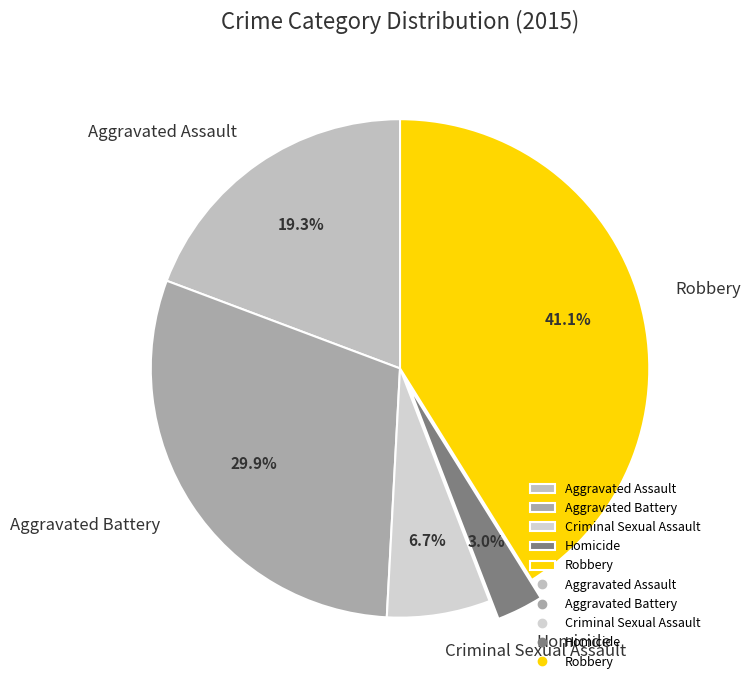

Which category has the smallest portion of the pie?

Homicide